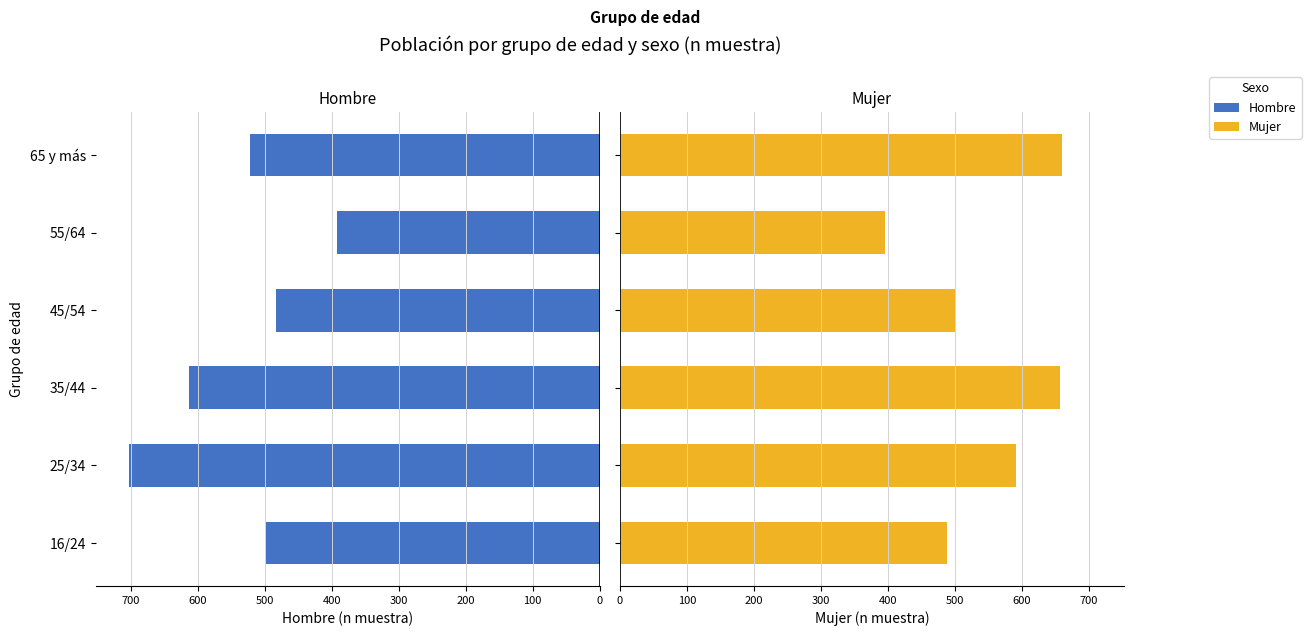

How many series are shown in this chart?

2